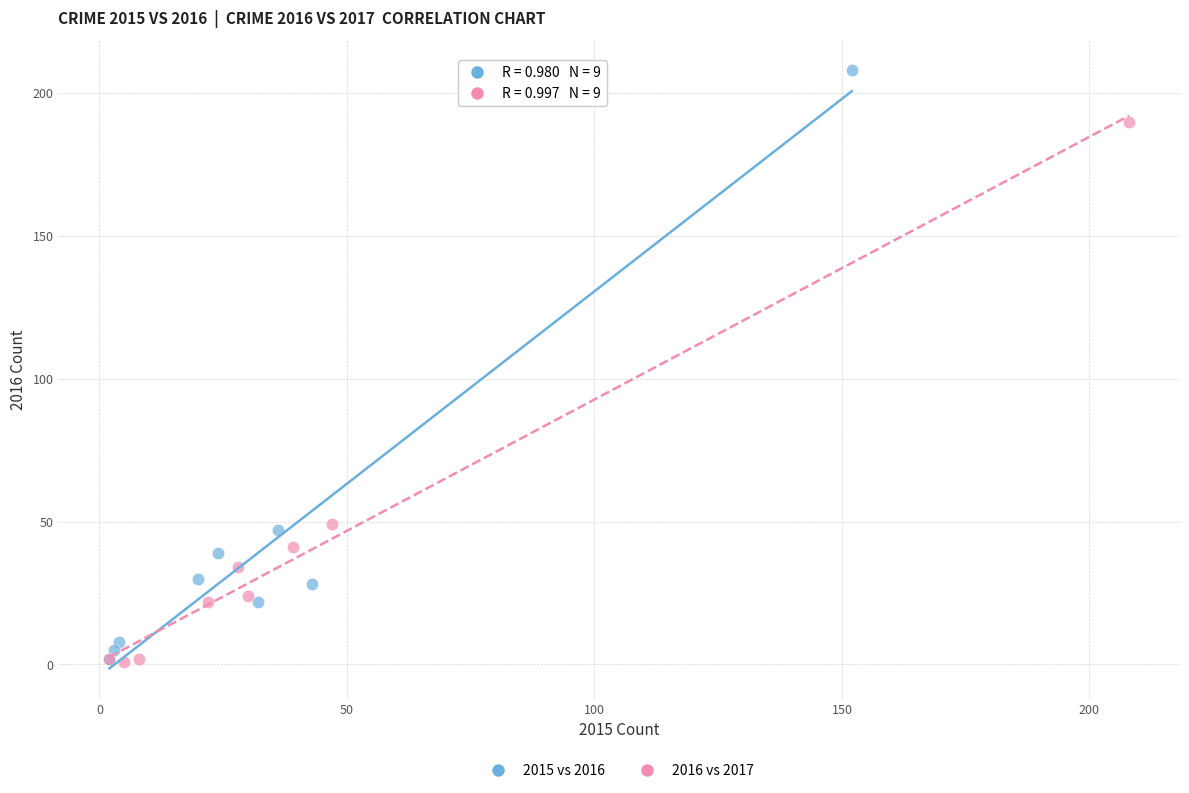

Which series contains the highest Y value?

2015 vs 2016